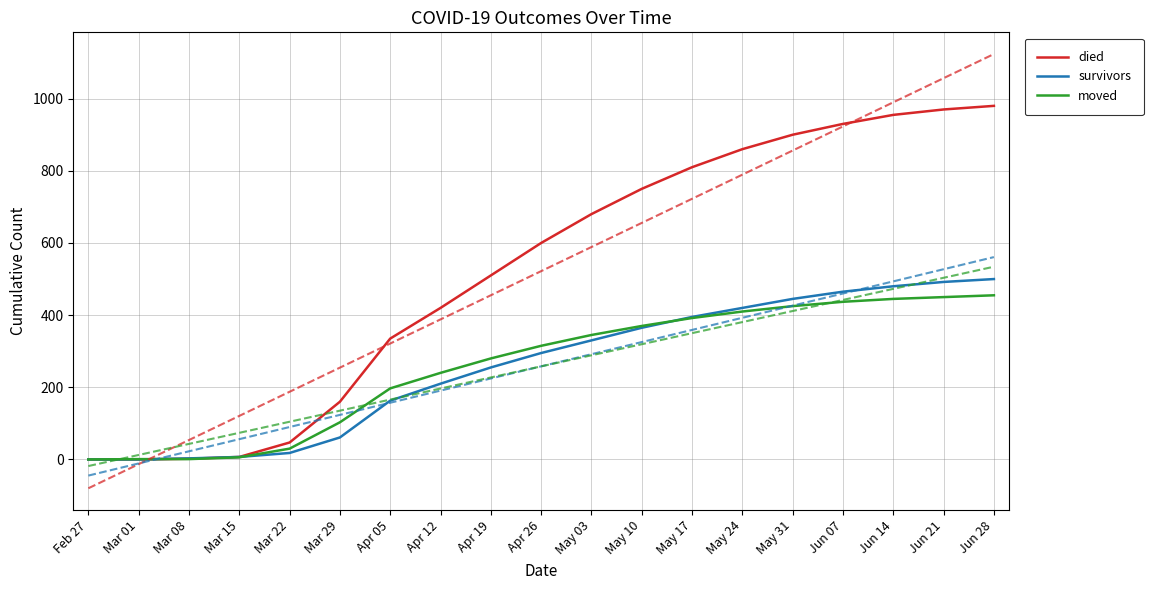

At which label does moved first exceed 315?

May 03